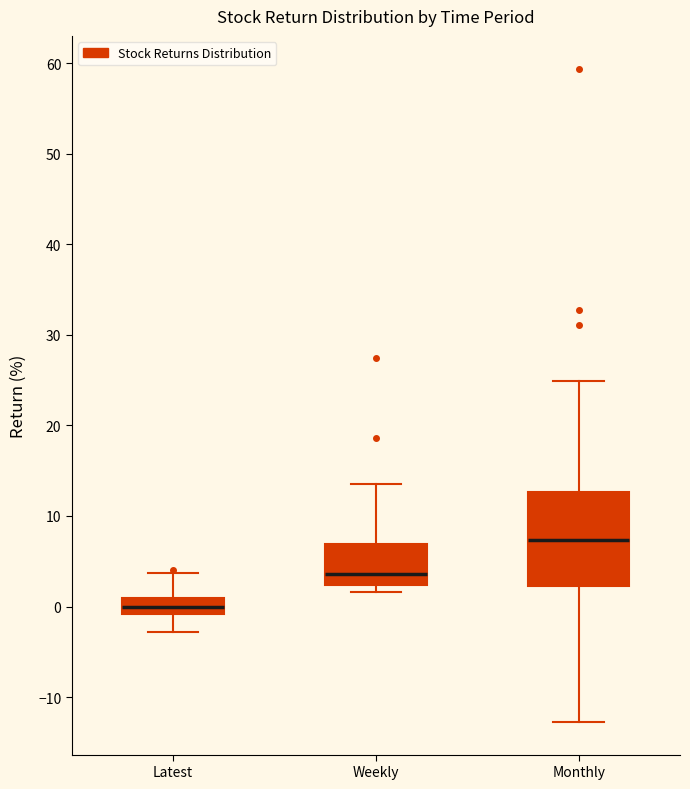

Reading left to right, transcribe this box plot: for each box, give where its median line is, the range the box spans, and where its two whiskers end, as read against the y-axis. The values are not printed on the chart, so give them approximately, as read against the axis.

Latest: median 0, box -1 to 1, whiskers -3 to 4
Weekly: median 4, box 2 to 7, whiskers 2 (just below the box's lower edge) to 14
Monthly: median 7, box 2 to 13, whiskers -13 to 25